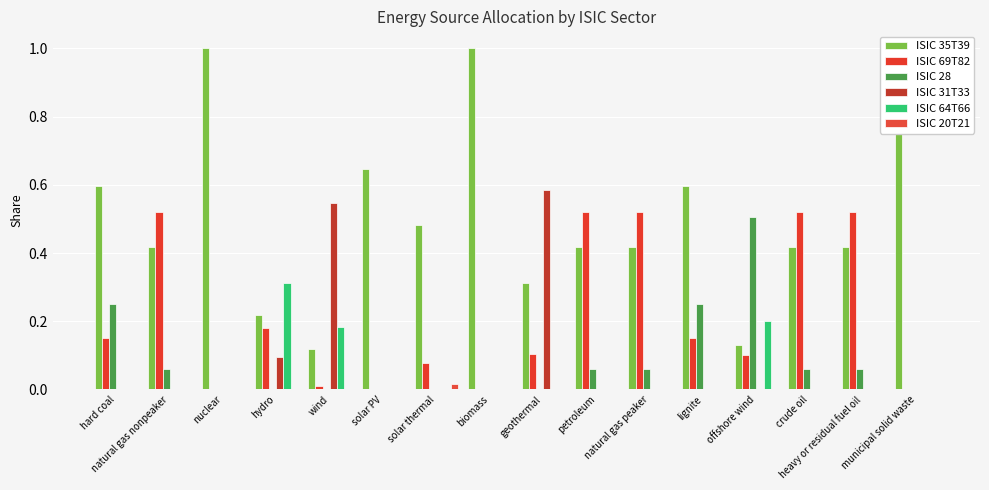

What is the label of the 11th bar from the right?

solar PV